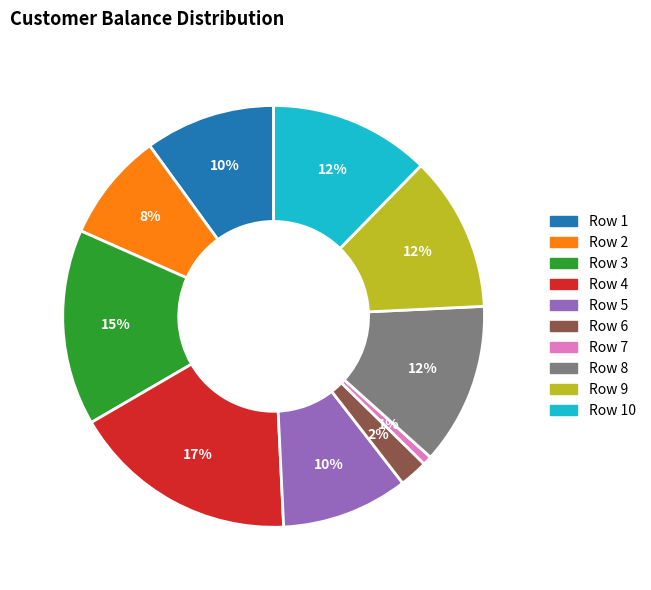

To the nearest percent, what is the average slice percentage?

10%